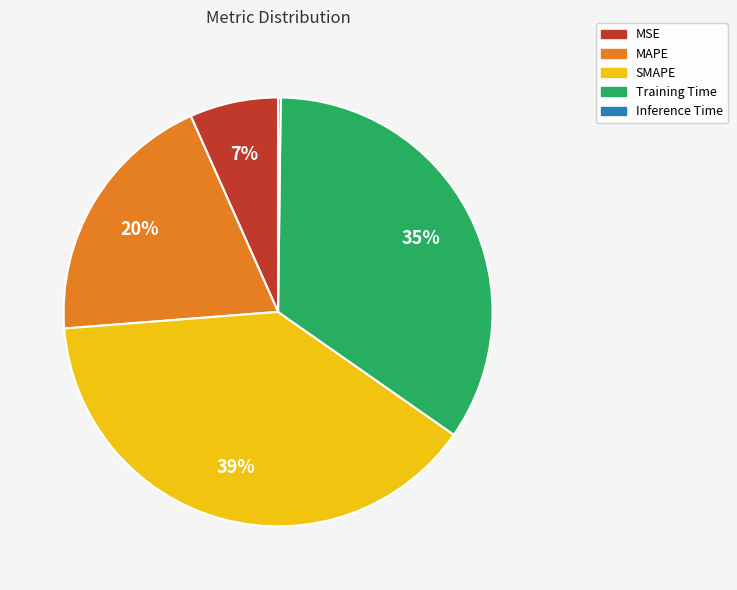

To the nearest percent, what is the difference between the largest and smallest slice percentages?

39%